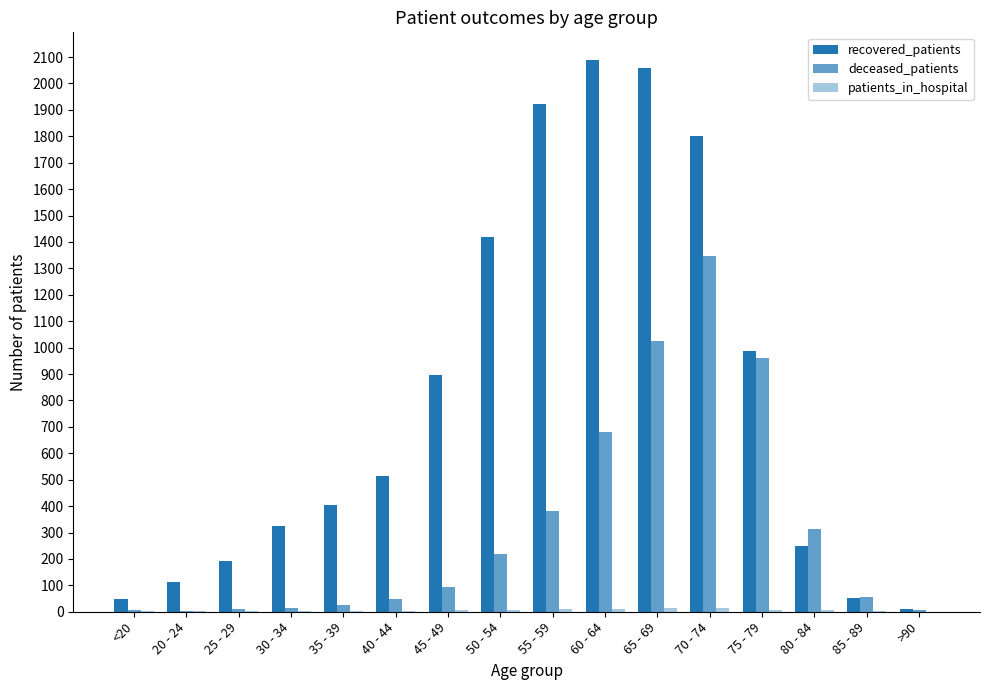

The value of patients_in_hospital at 55 - 59 is 9. True or false?

True